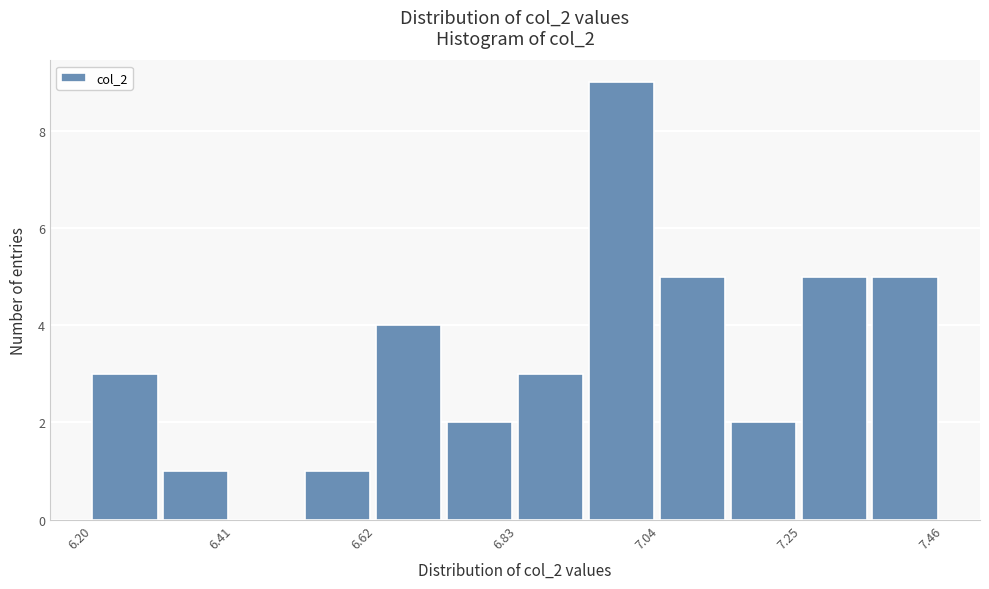

Around what value on the x-axis is the tallest bar? Give the approximate position of its centre, as read against the axis.

7.00